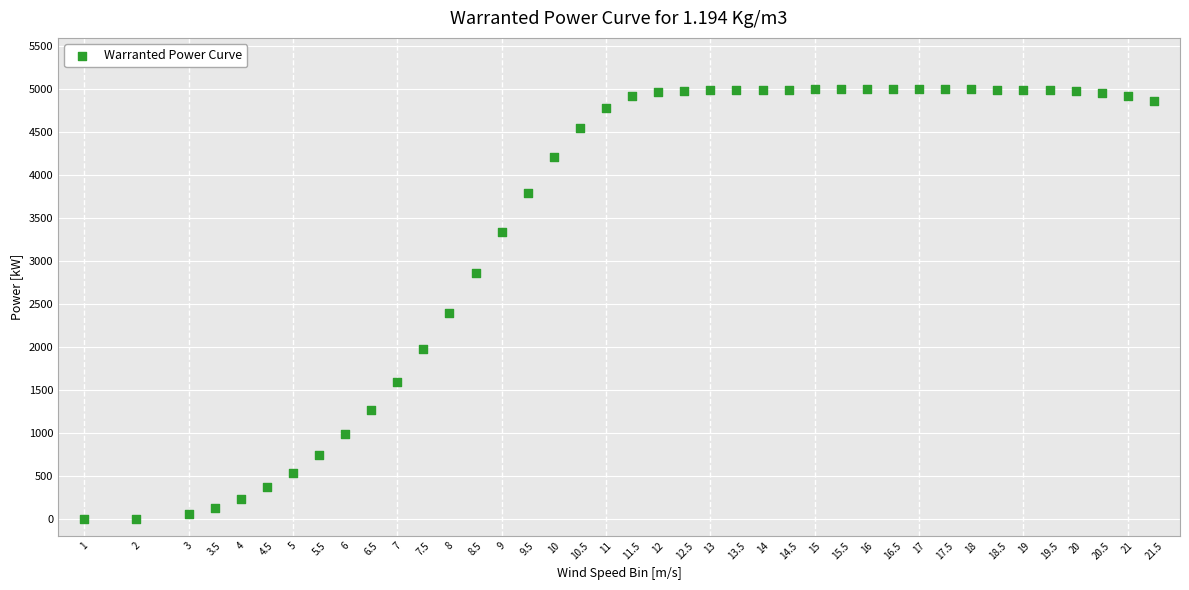

What Y value in the scatter plot is closest to 2500?

2398